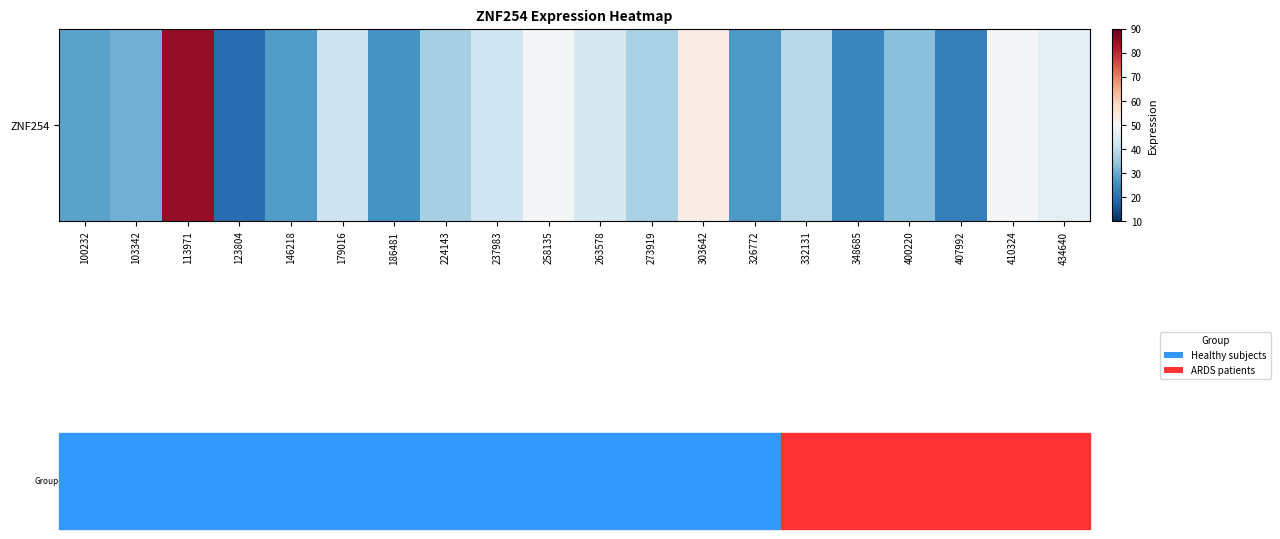

The value at 186481 is 16.8. True or false?

False